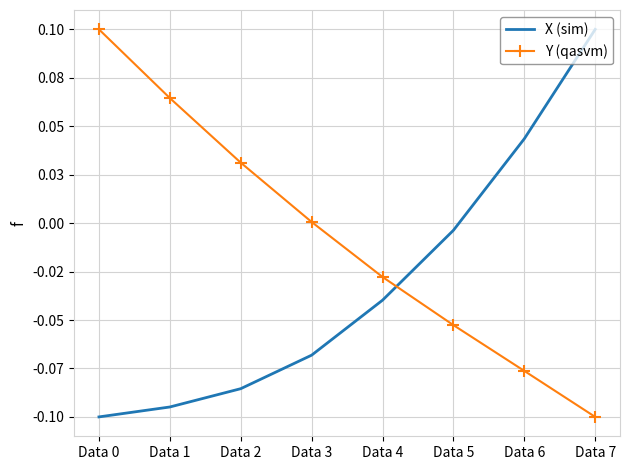

What are all the series names shown in the legend?

X (sim), Y (qasvm)